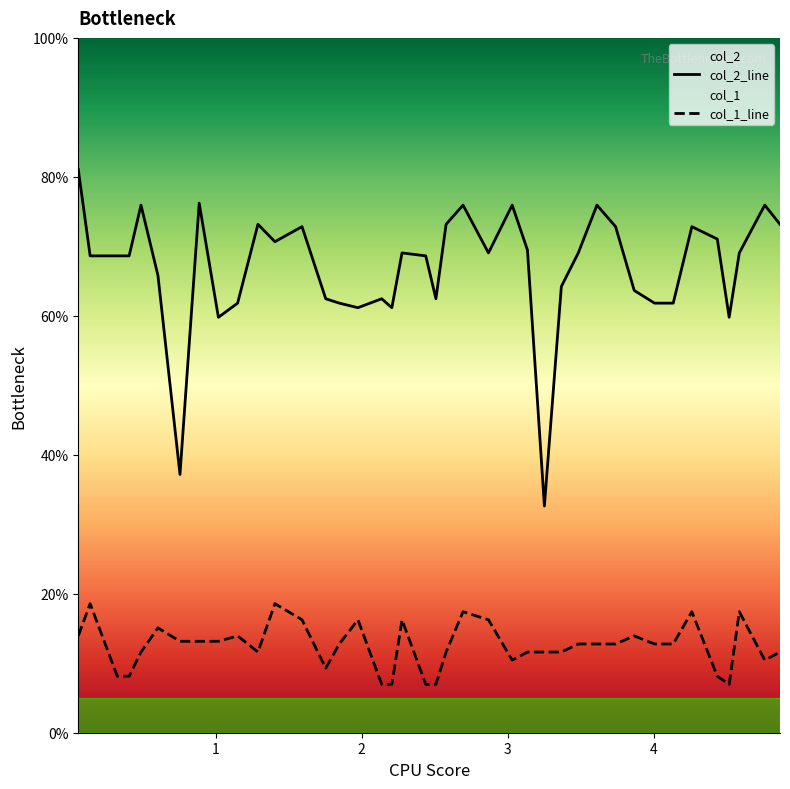

Which series changed the most between 5 and 34?

col_2_line